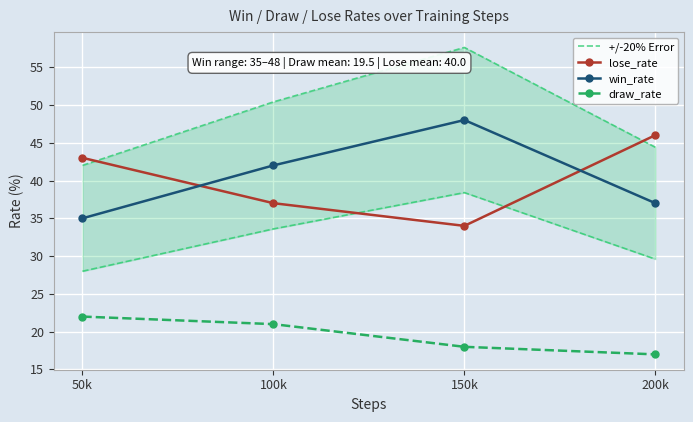

At which category is the sum across all series the highest?

150k